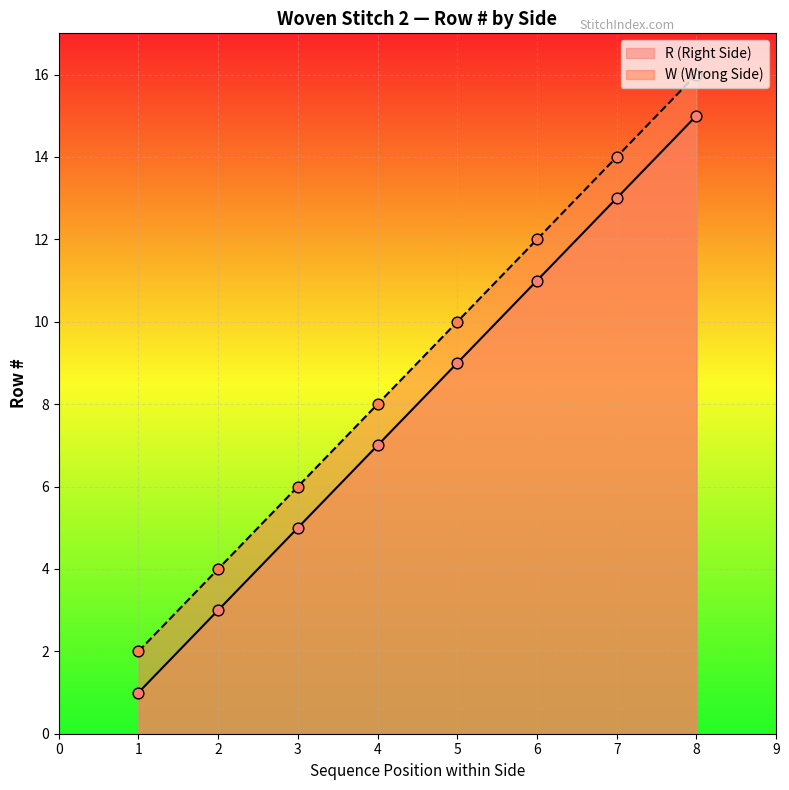

Which series reaches the minimum Y coordinate?

R (Right Side)